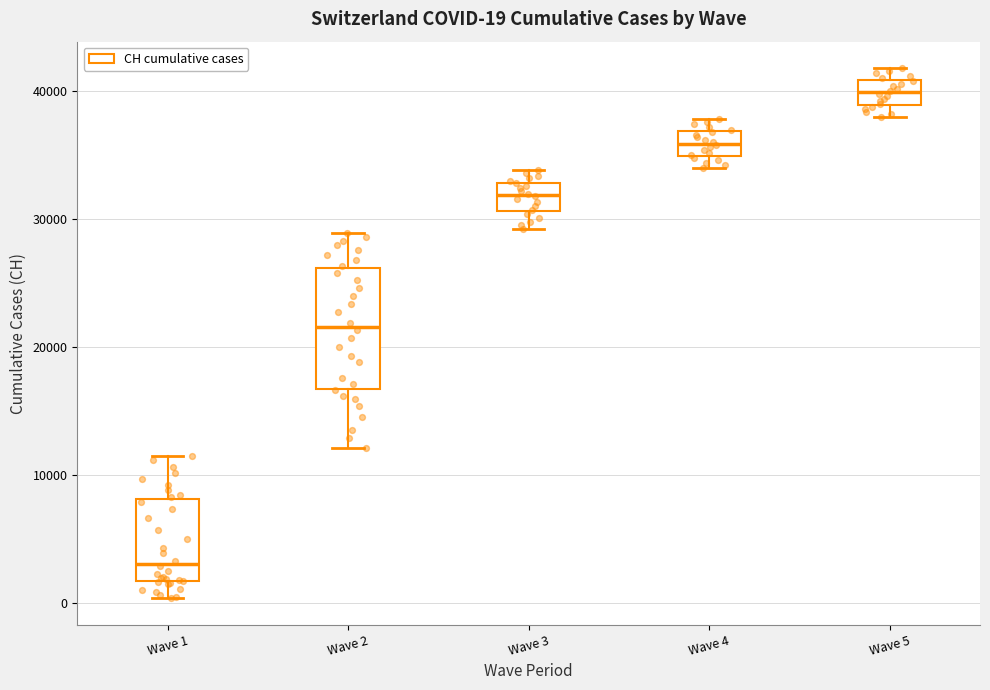

Which box has the lowest median line?

Wave 1